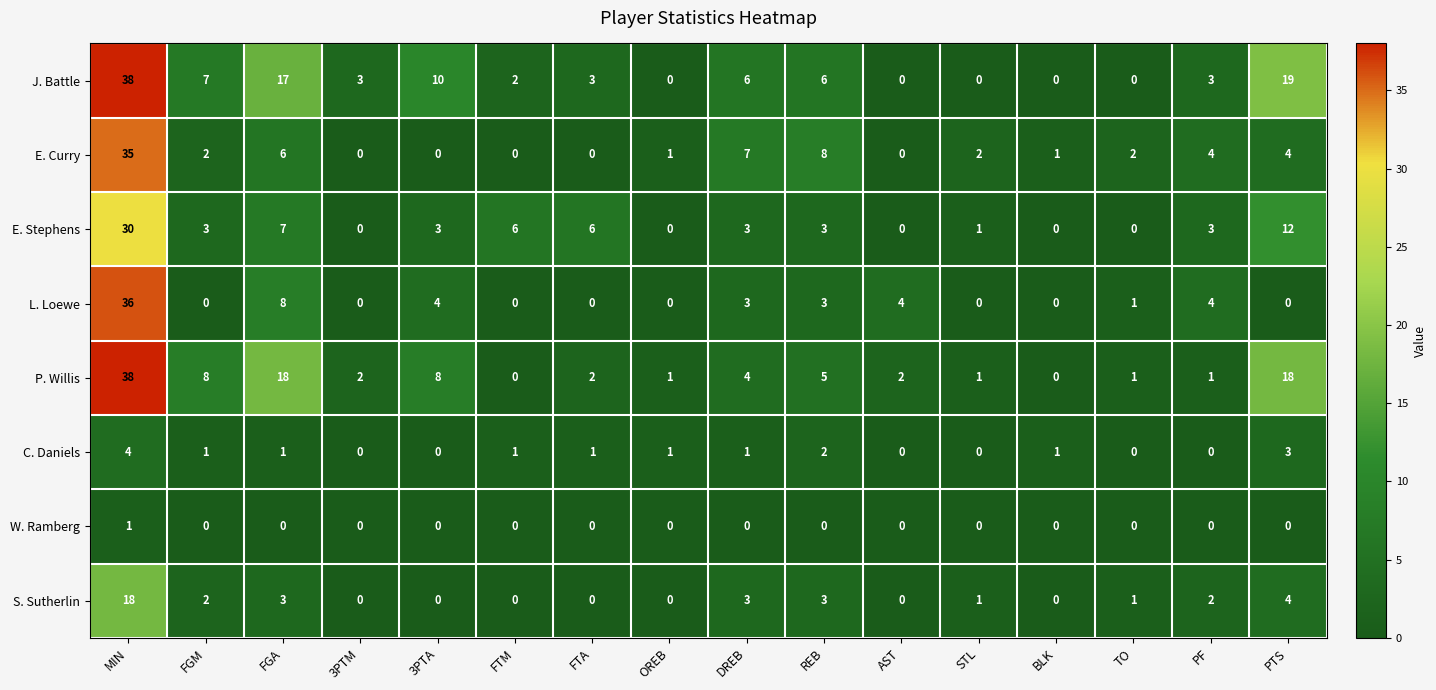

Is it true that C. Daniels equals 1 at FGM?

True